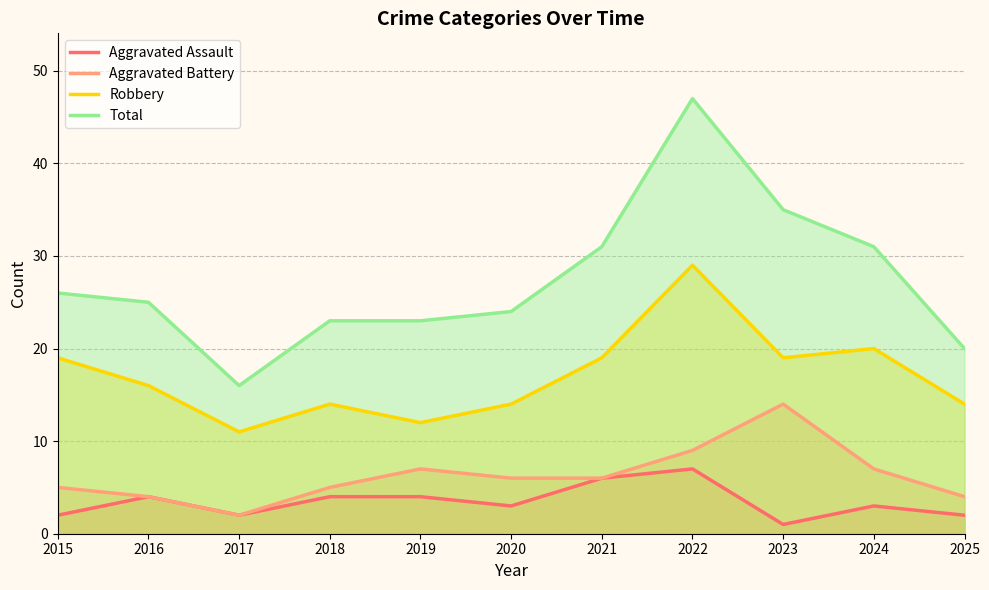

What is the sum of all Aggravated Assault values?

38